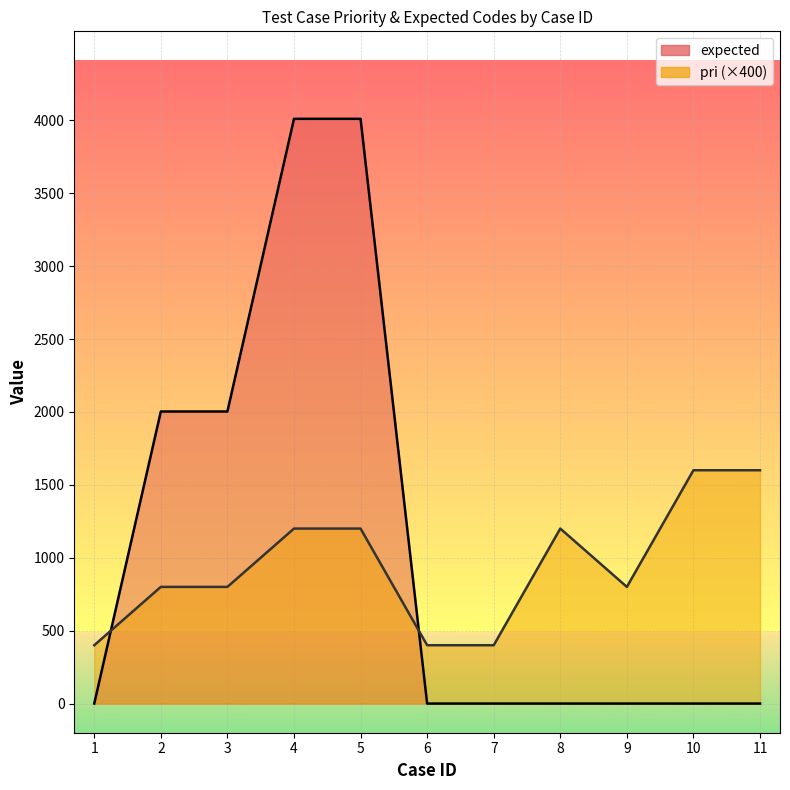

Where do expected and pri first cross each other?

1 and 2